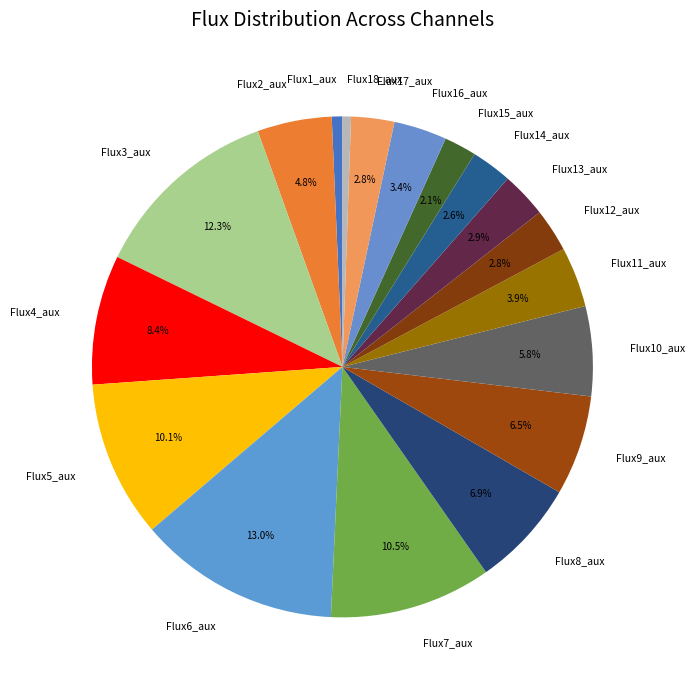

Which category has the biggest portion of the pie?

Flux6_aux